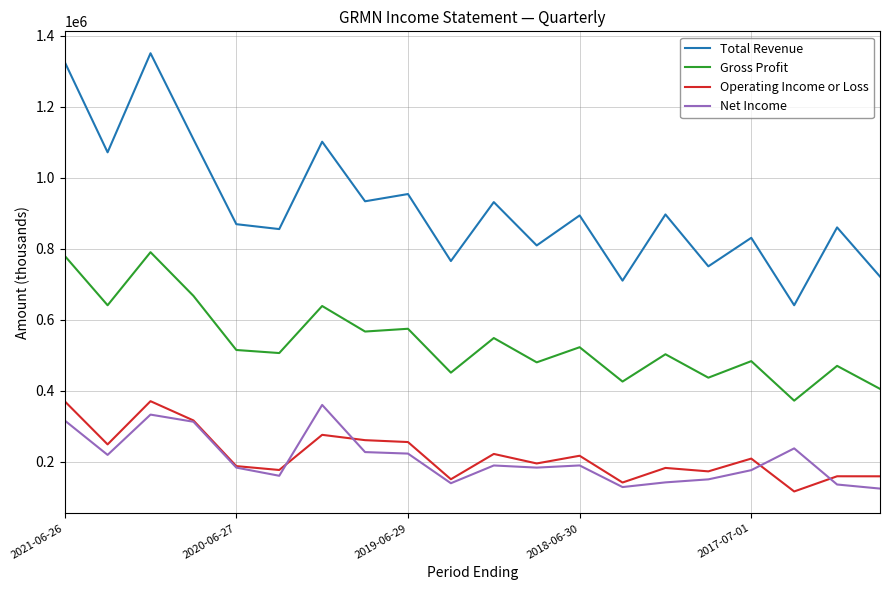

Which series has the largest total across all categories?

Total Revenue